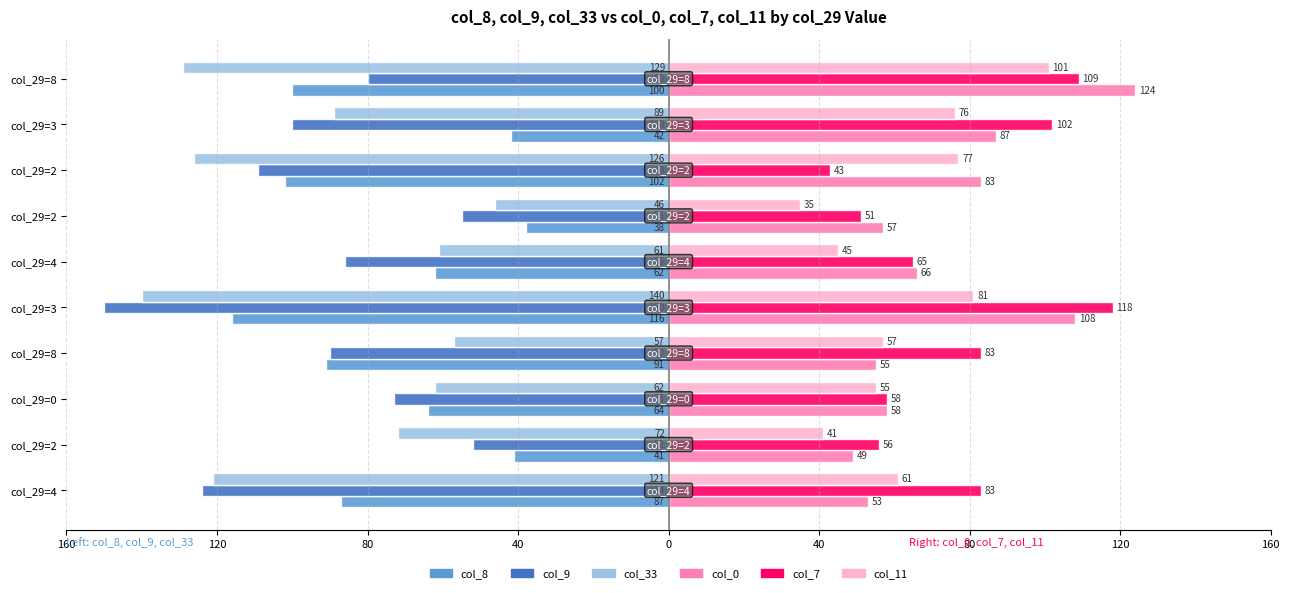

What are all the series names shown in the legend?

col_8, col_9, col_33, col_0, col_7, col_11